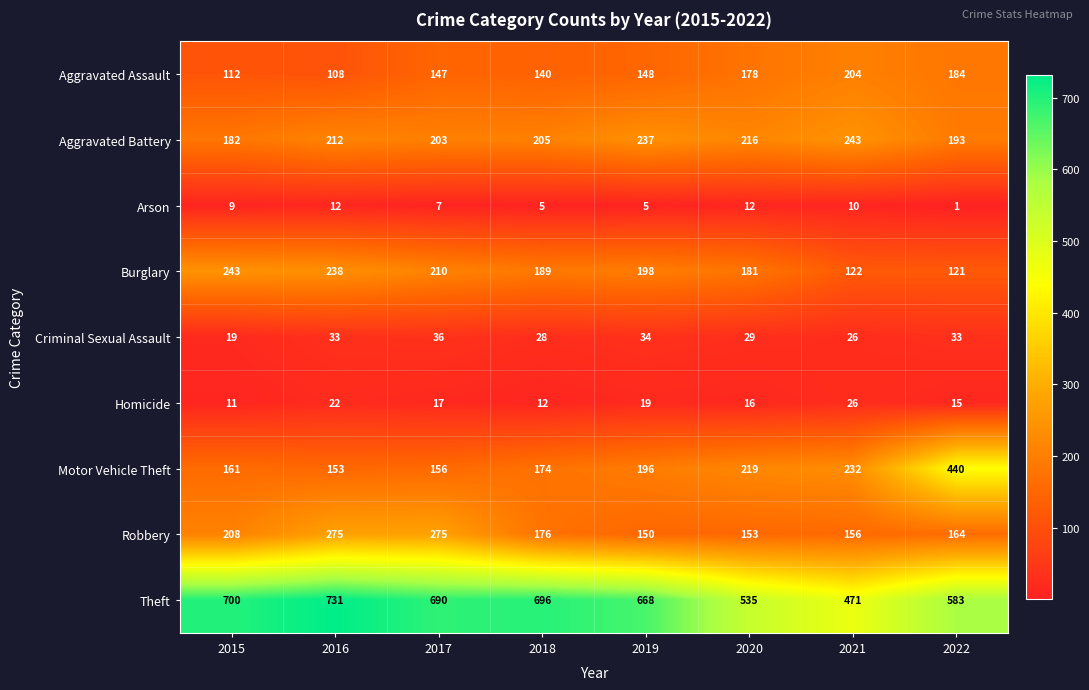

Count the number of categories in the chart.

8